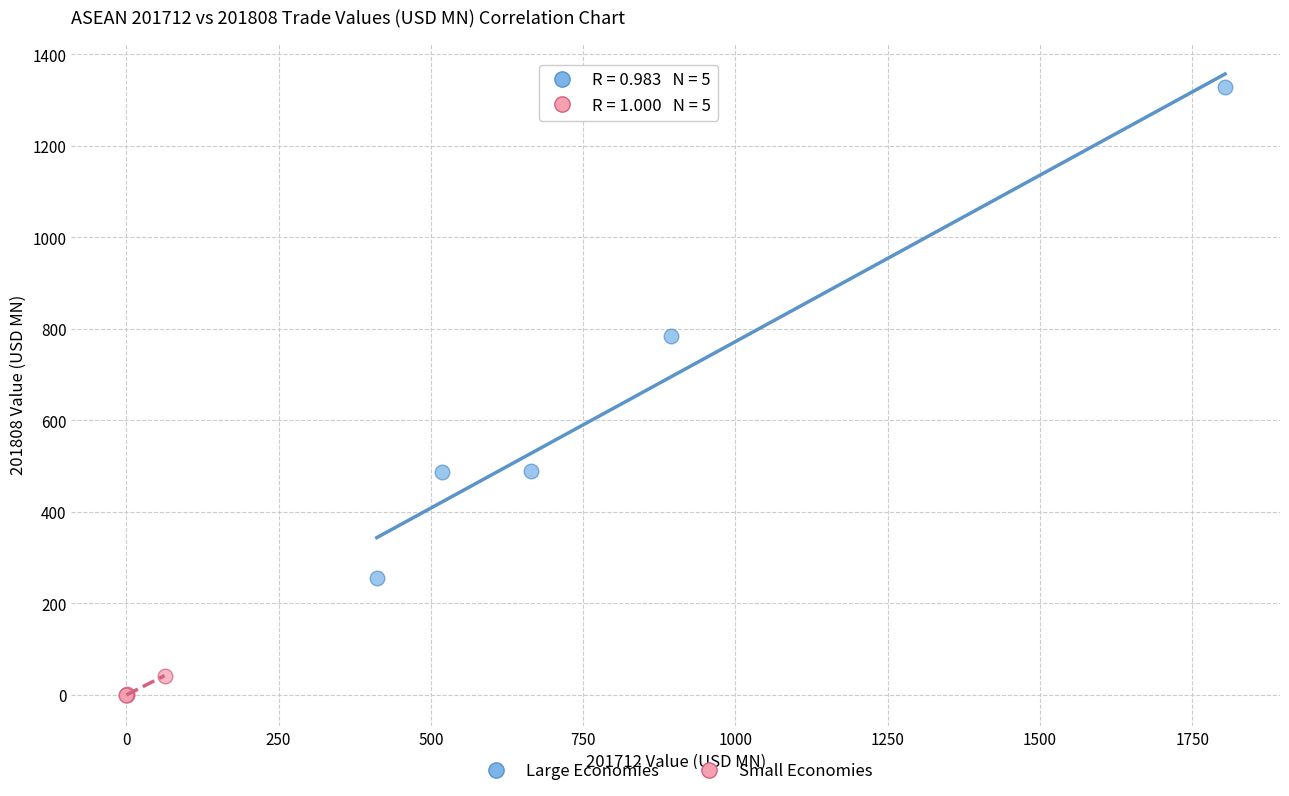

What are all the series names shown in the legend?

Large Economies, Small Economies